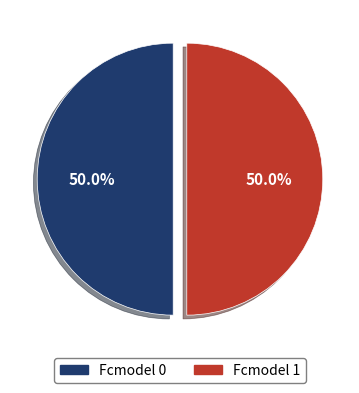

What percentage do Fcmodel 1 and Fcmodel 0 together represent?

100.0%